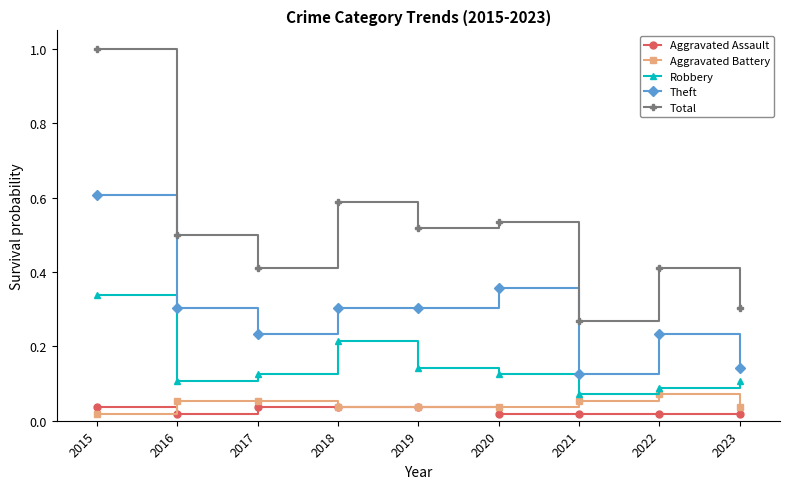

The value of Robbery at 2016 is 0.0. True or false?

False